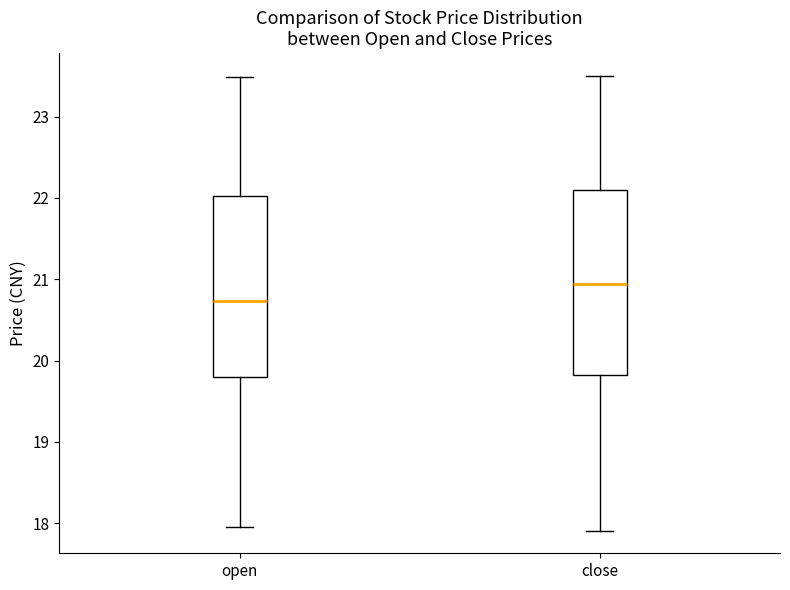

Reading left to right, read every box against the y-axis: the position of its median line, the range the box covers, and the ends of its whiskers. The values are not printed on the chart, so give them approximately, as read against the axis.

open: median 20.7, box 19.8 to 22.0, whiskers 18.0 to 23.5
close: median 20.9, box 19.8 to 22.1, whiskers 17.9 to 23.5